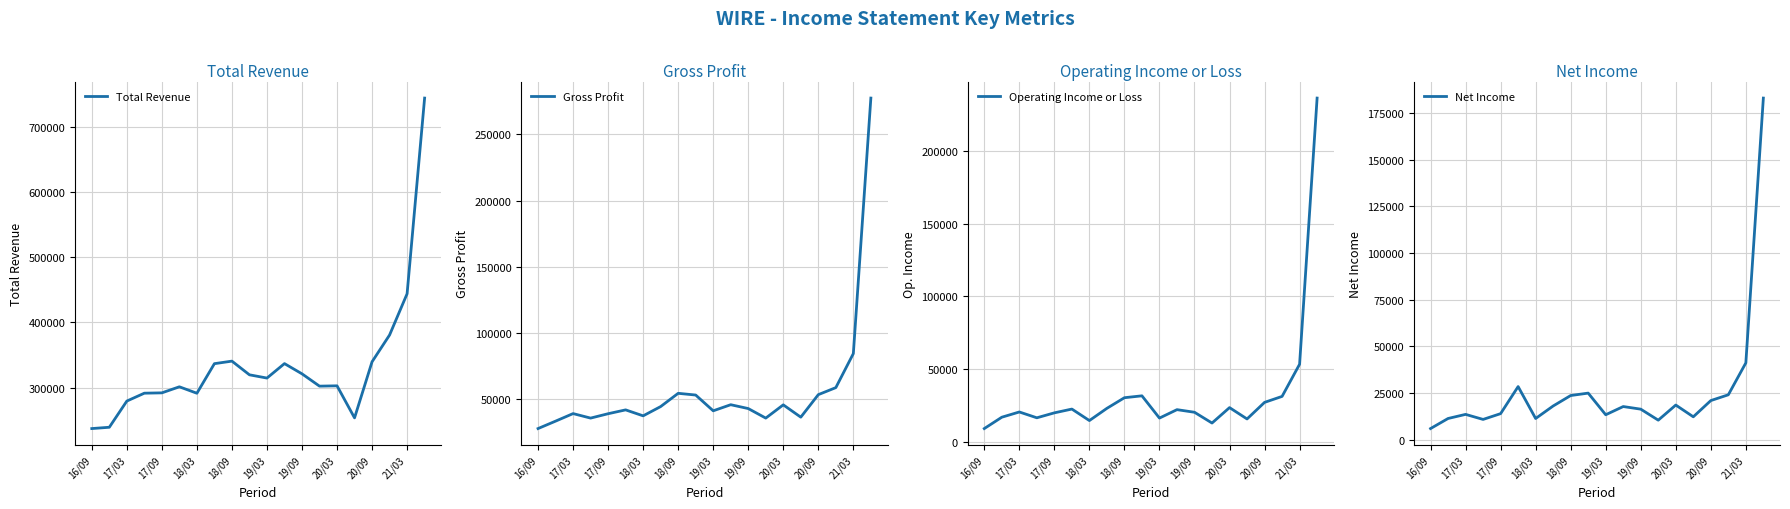

What is the sum of the Total Revenue values at 19/03 and 18/03?

606100